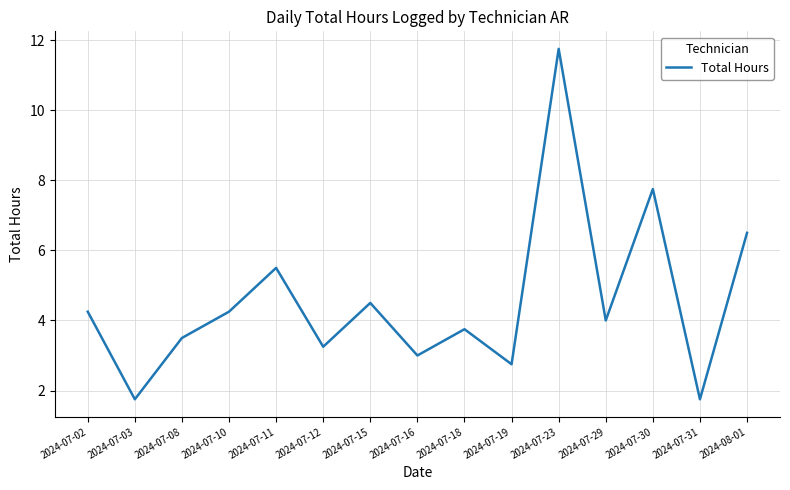

Is this an area chart (filled region under the line)?

No